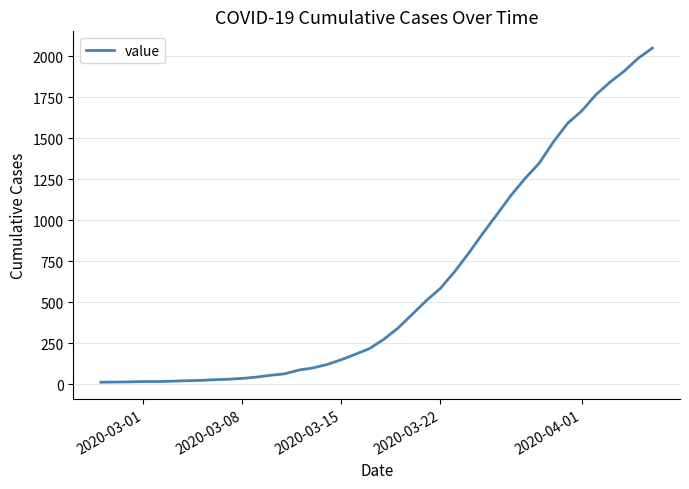

What is the maximum value shown in the chart?

2049